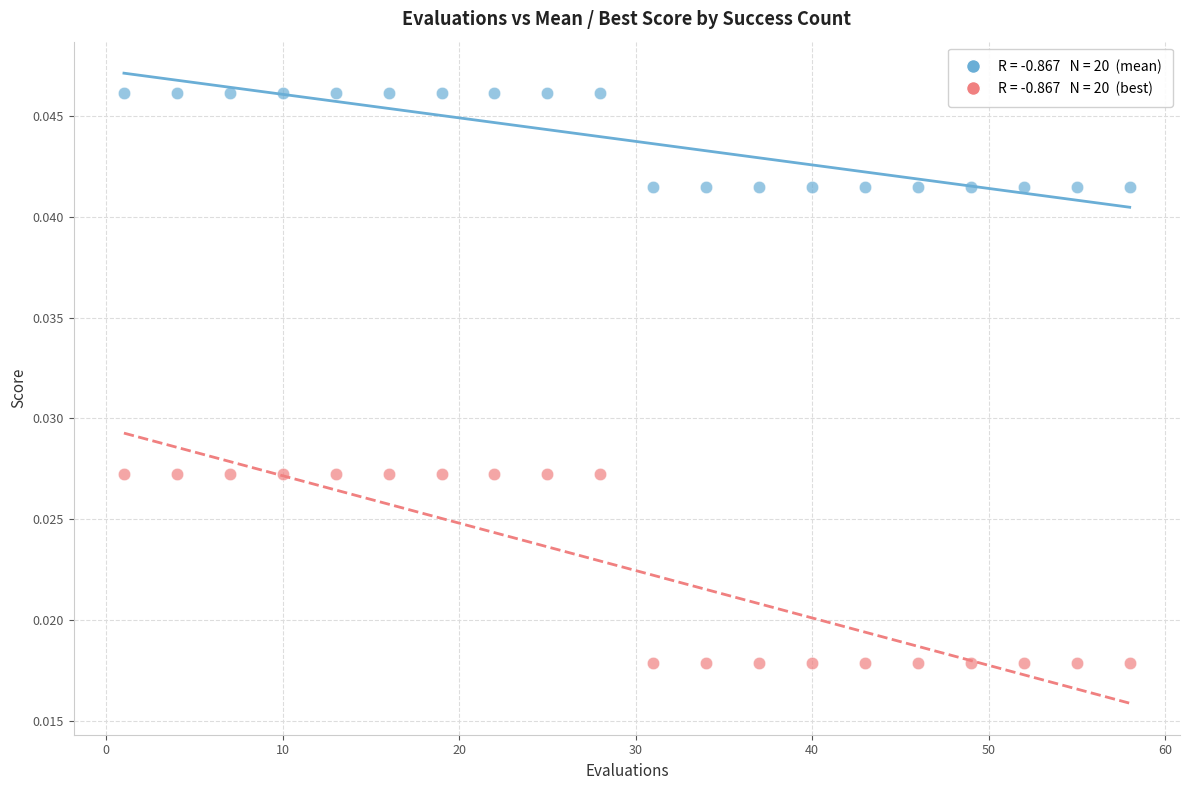

Across all data points, what is the range of X values (max minus min)?

57.0